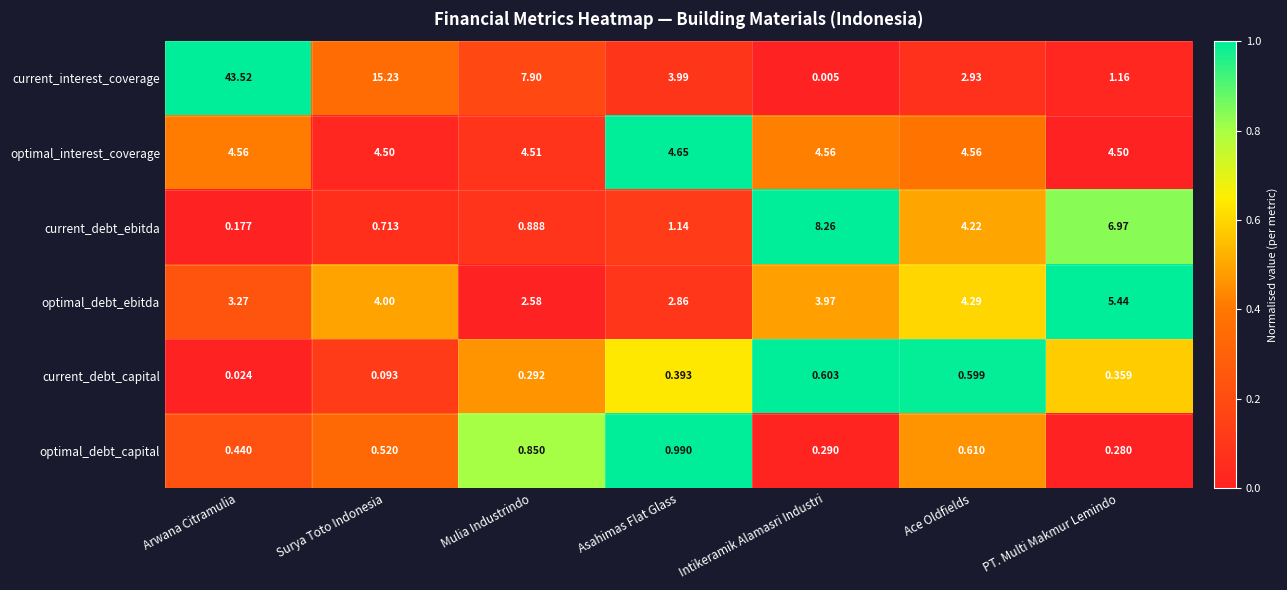

Which category has the highest value in the optimal_interest_coverage series?

Asahimas Flat Glass